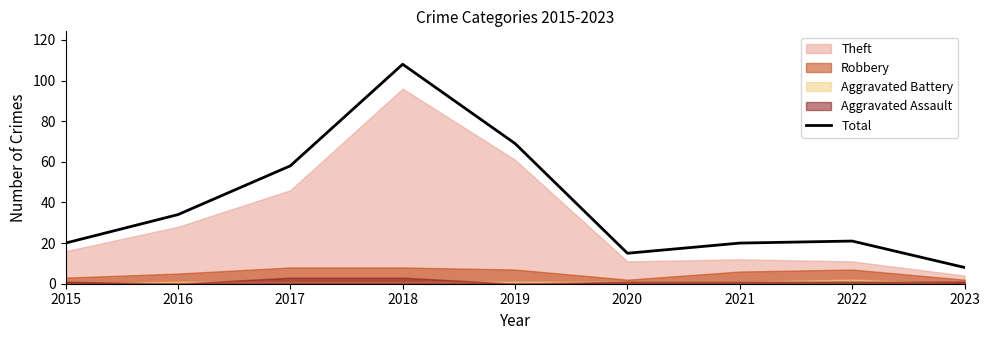

Is it true that the value at 2019 is 69?

True